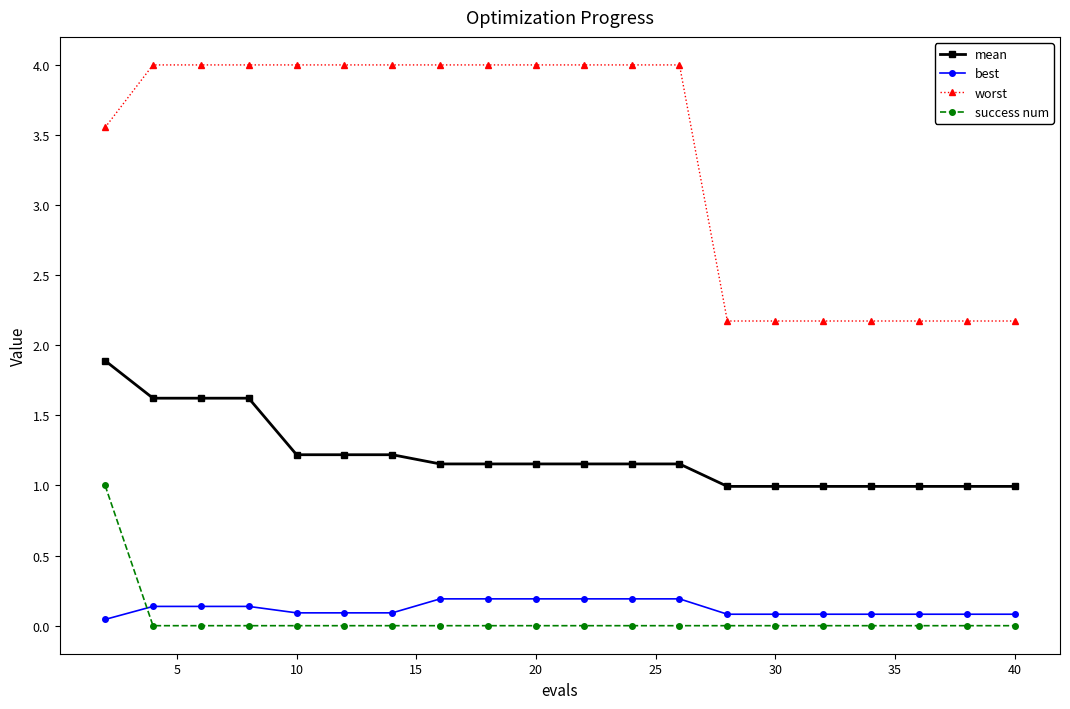

At how many categories does at least one series exceed 3?

13